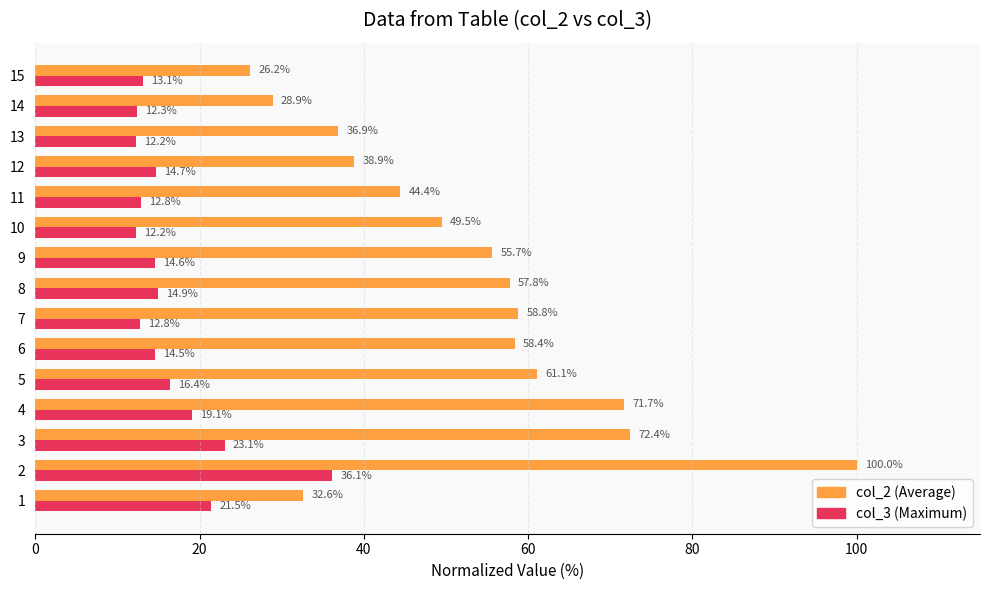

At 10, list the series in order from smallest to largest.

col_3 (Maximum), col_2 (Average)